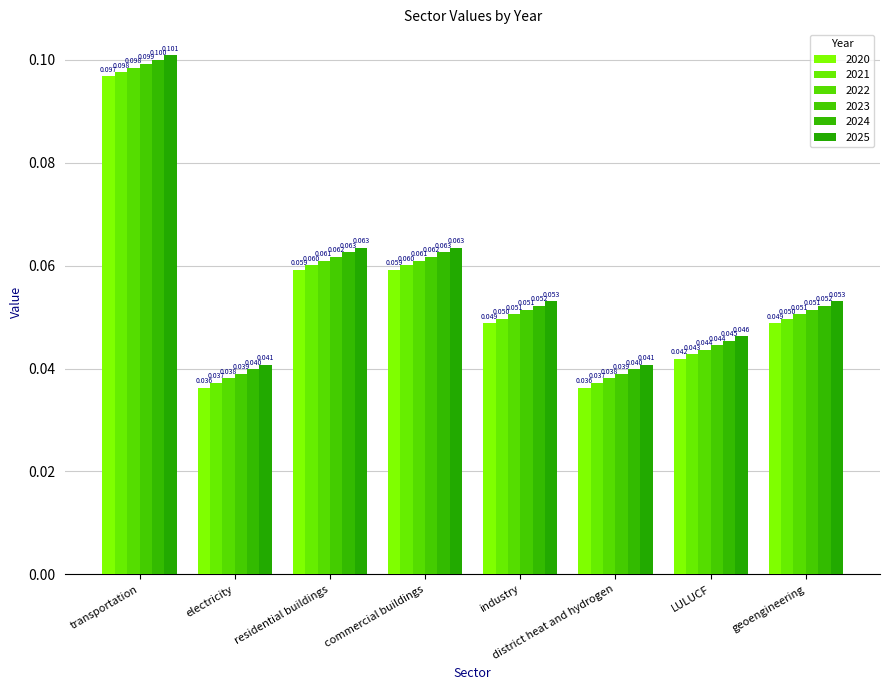

Rank the series by their average value, from lowest to highest.

2020, 2021, 2022, 2023, 2024, 2025